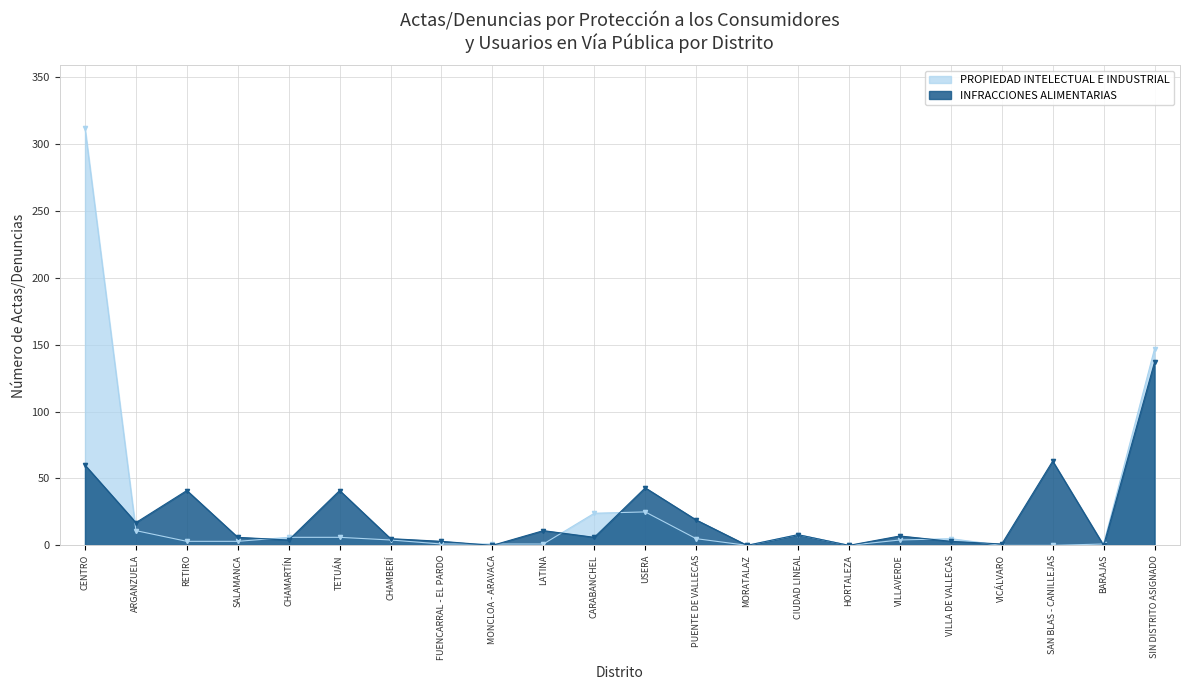

Reading left to right, what are all the values shown in this chart?

PROPIEDAD INTELECTUAL E INDUSTRIAL: 312	11	3	3	6	6	4	1	1	1	24	25	5	0	8	0	4	5	0	0	1	147
INFRACCIONES ALIMENTARIAS: 60	17	41	6	4	41	5	3	0	11	6	43	19	0	8	0	7	3	1	63	0	137